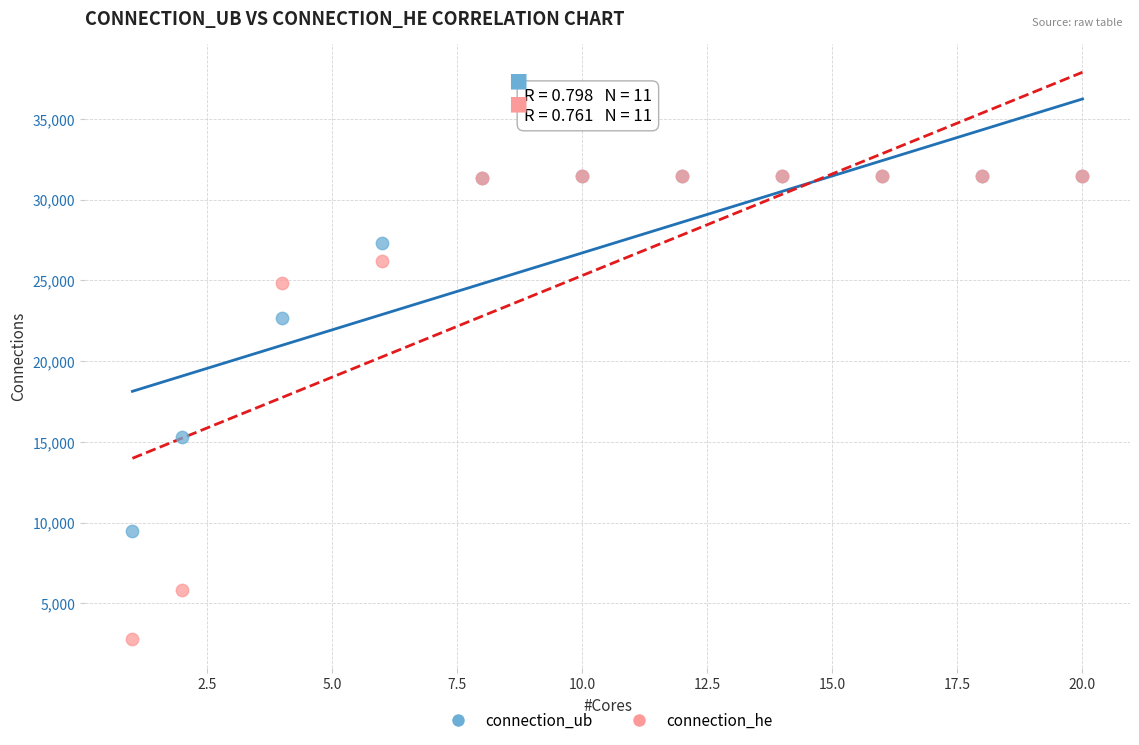

In the connection_ub series, what Y value is closest to 20447?

22689